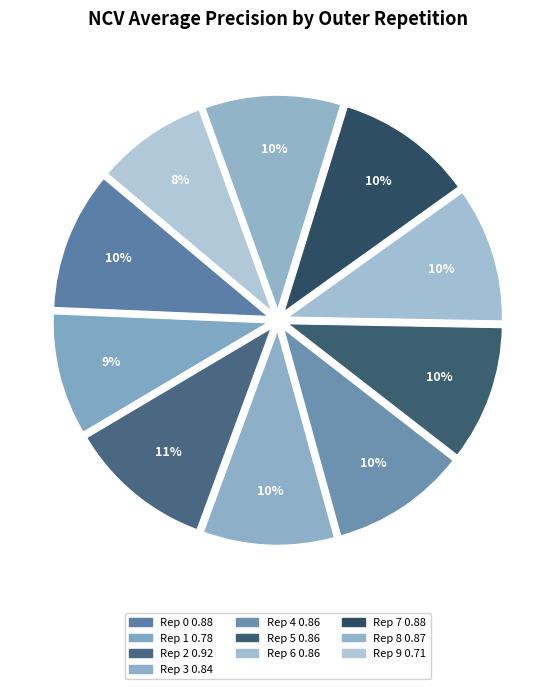

How many segments does this pie chart have?

10